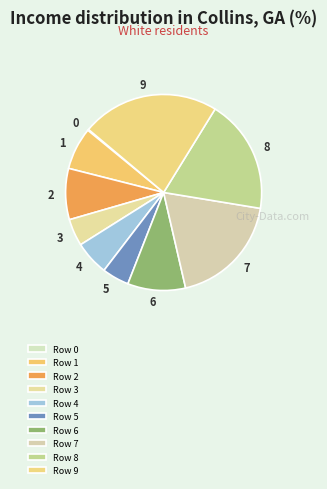

To the nearest percent, what is the average slice percentage?

10%